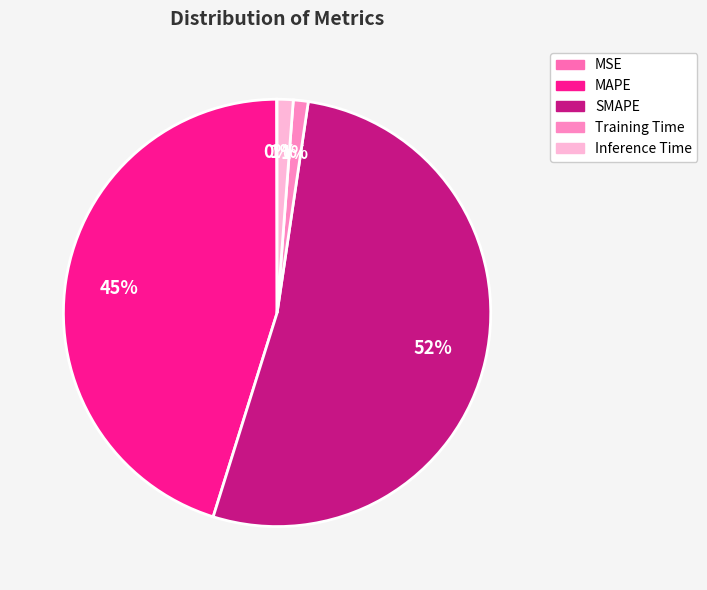

What is the change in value from MAPE to Inference Time?

-27.3